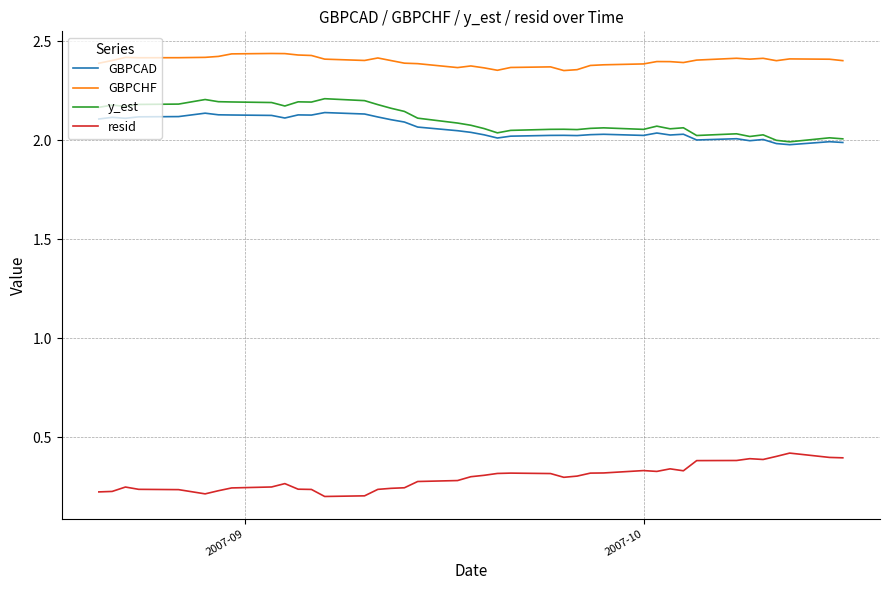

Which series has the largest total across all categories?

GBPCHF